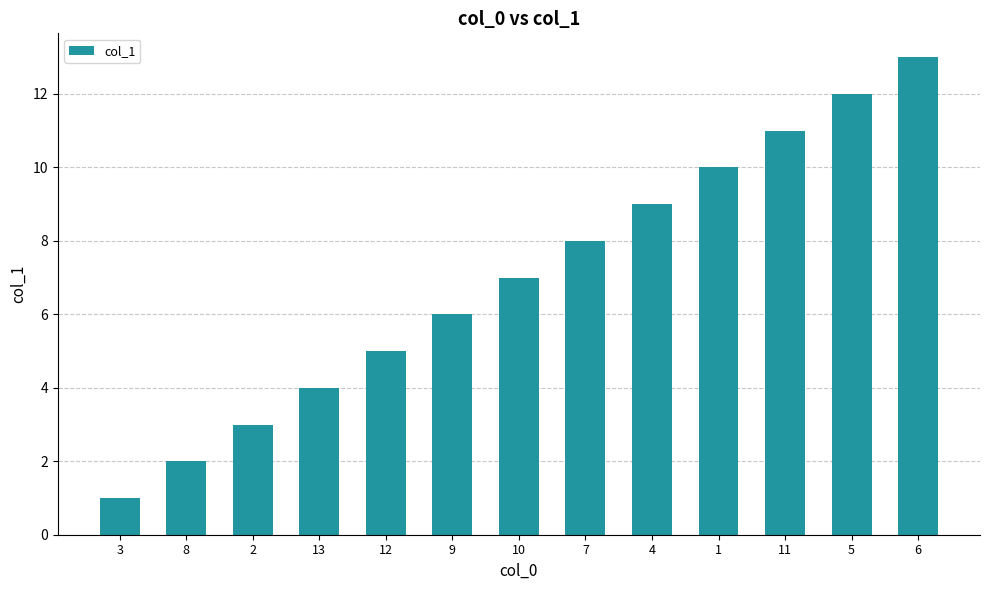

Rank the categories by value from highest to lowest.

6, 5, 11, 1, 4, 7, 10, 9, 12, 13, 2, 8, 3